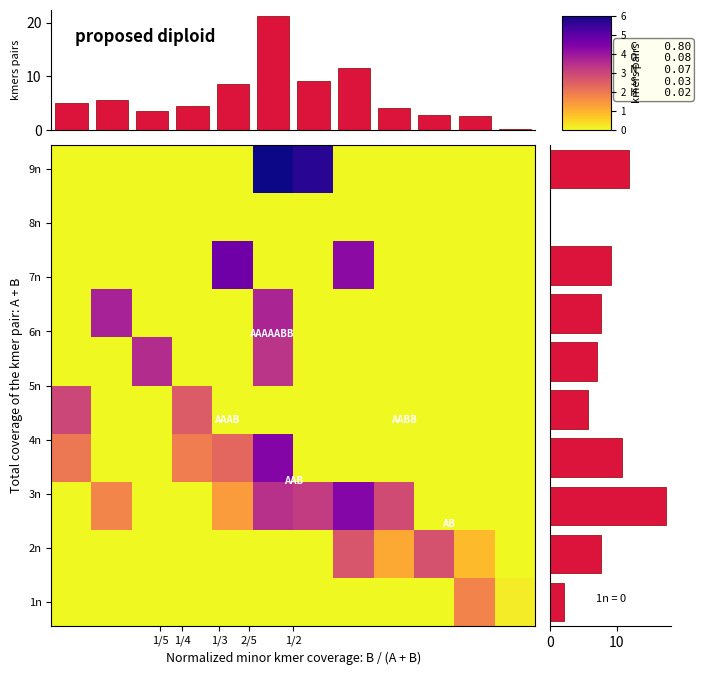

At which category is the sum across all series the highest?

5